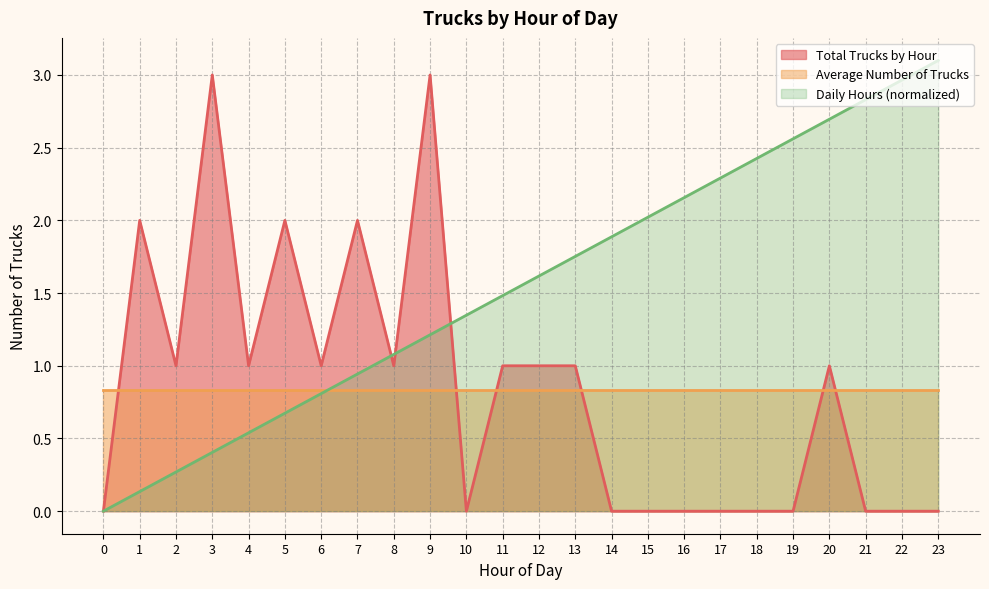

Rank the categories by Daily Hours (normalized) value from highest to lowest.

23, 22, 21, 20, 19, 18, 17, 16, 15, 14, 13, 12, 11, 10, 9, 8, 7, 6, 5, 4, 3, 2, 1, 0